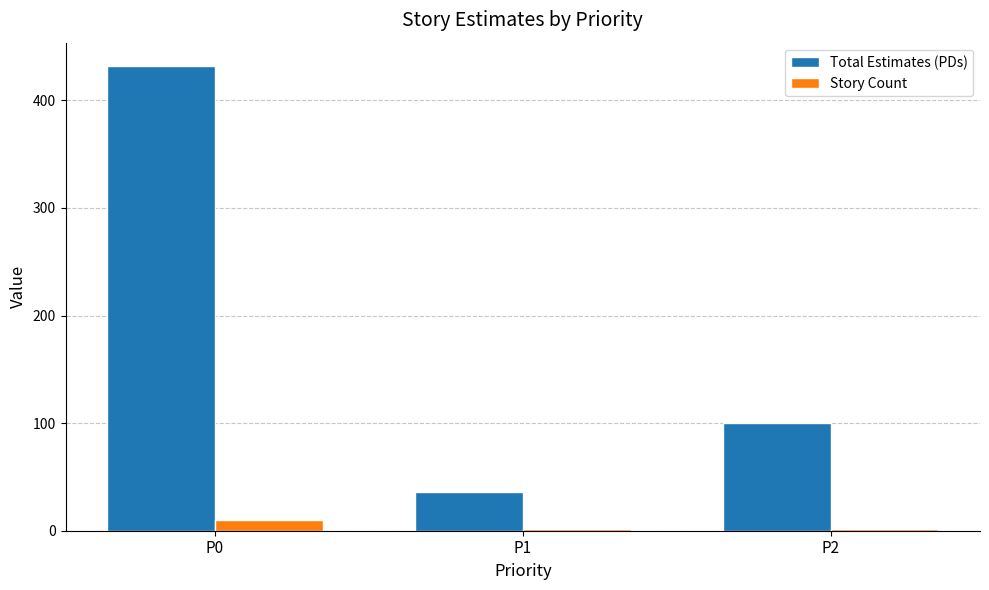

At which label does Total Estimates (PDs) reach its minimum?

P1